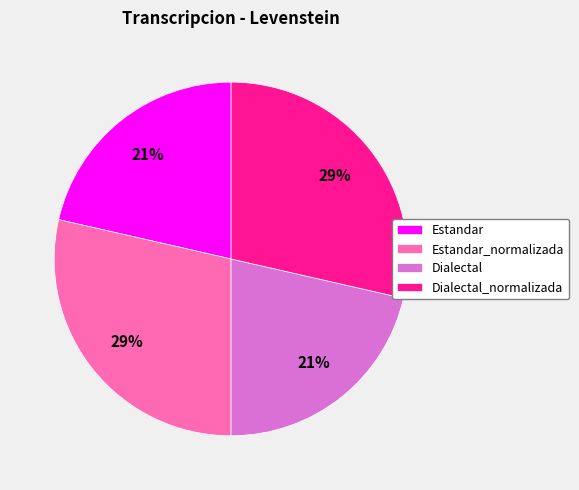

Is it true that Estandar_normalizada is 29% of the pie?

True